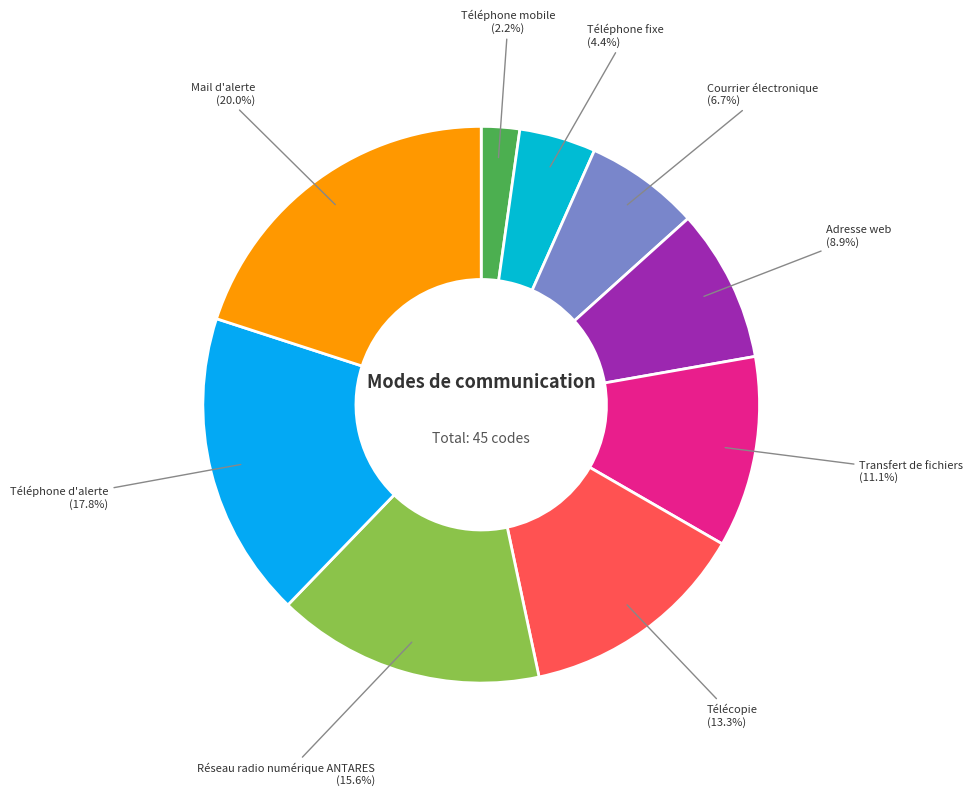

Which slice is the largest?

Mail d'alerte